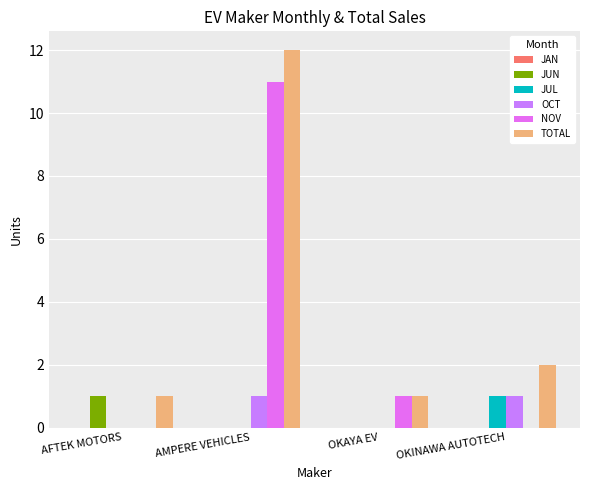

Reading right to left, list all the values displayed in this chart.

JAN: OKINAWA AUTOTECH=0	OKAYA EV=0	AMPERE VEHICLES=0	AFTEK MOTORS=0
JUN: OKINAWA AUTOTECH=0	OKAYA EV=0	AMPERE VEHICLES=0	AFTEK MOTORS=1
JUL: OKINAWA AUTOTECH=1	OKAYA EV=0	AMPERE VEHICLES=0	AFTEK MOTORS=0
OCT: OKINAWA AUTOTECH=1	OKAYA EV=0	AMPERE VEHICLES=1	AFTEK MOTORS=0
NOV: OKINAWA AUTOTECH=0	OKAYA EV=1	AMPERE VEHICLES=11	AFTEK MOTORS=0
TOTAL: OKINAWA AUTOTECH=2	OKAYA EV=1	AMPERE VEHICLES=12	AFTEK MOTORS=1